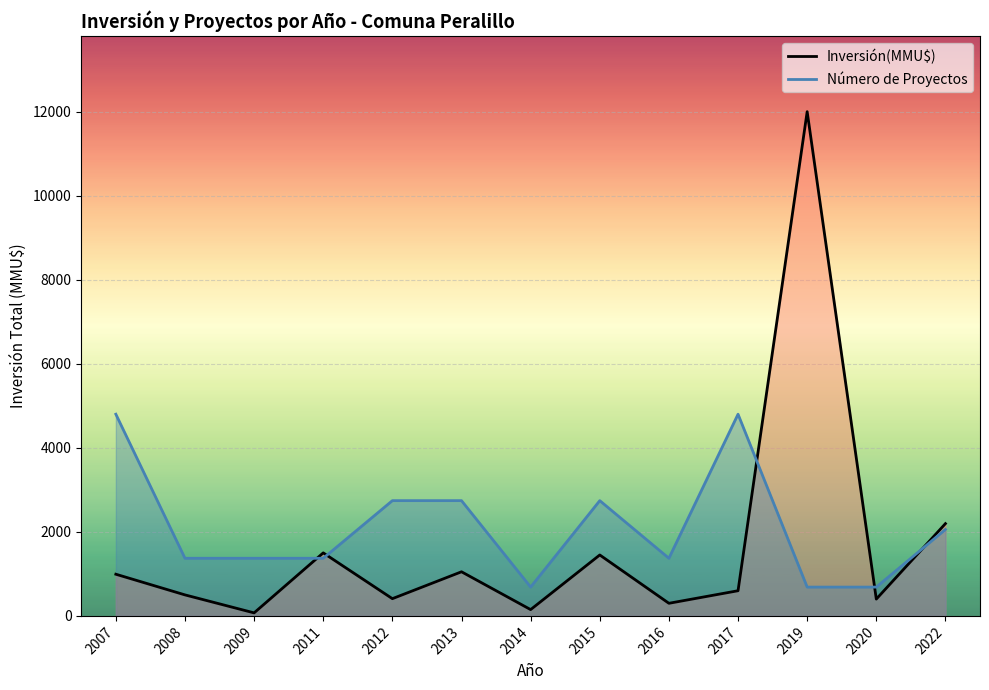

How many intersections are there between Inversión(MMU$) and Número de Proyectos?

5